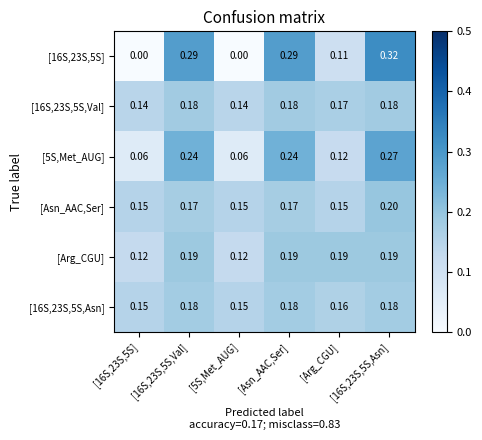

Rank the series by their maximum value, from lowest to highest.

[16S,23S,5S,Asn], [16S,23S,5S,Val], [Arg_CGU], [Asn_AAC,Ser], [5S,Met_AUG], [16S,23S,5S]